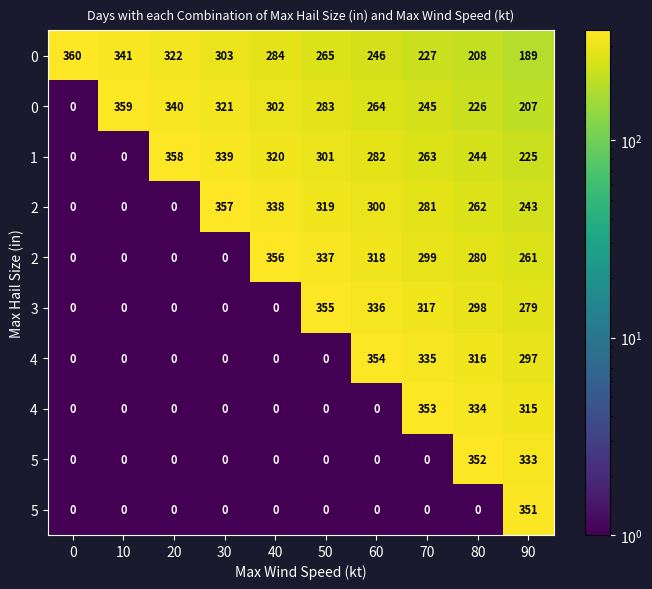

What is the maximum value shown in the chart?

360.0